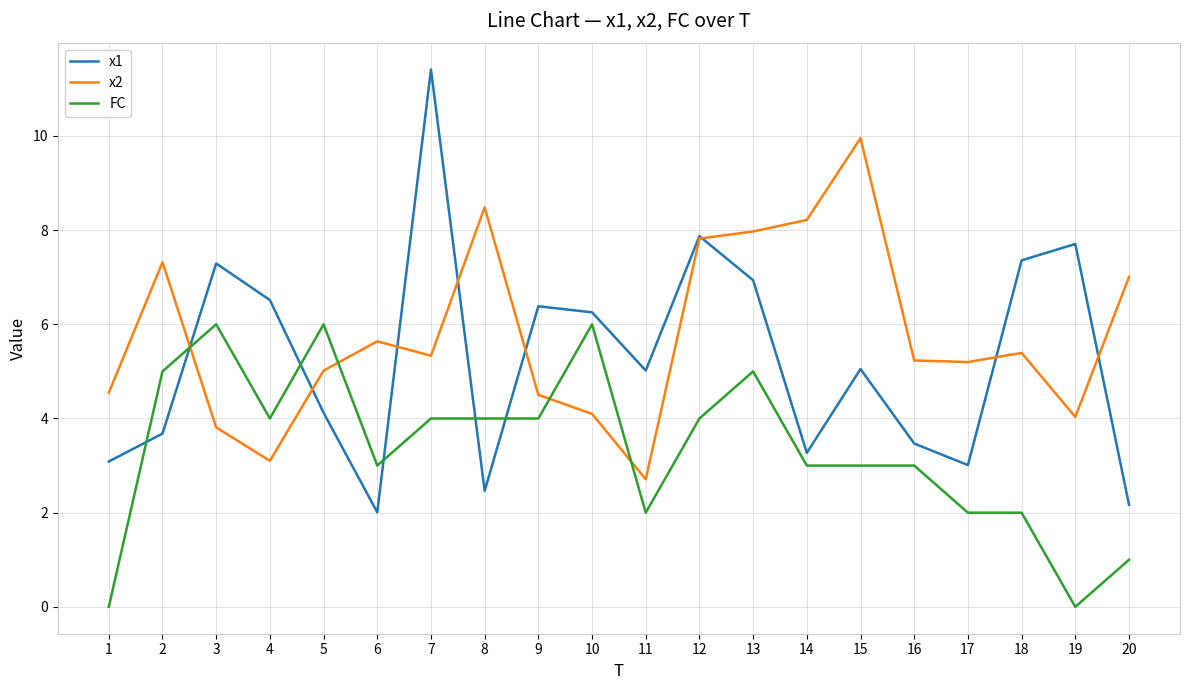

Which category has the lowest value in the x2 series?

11